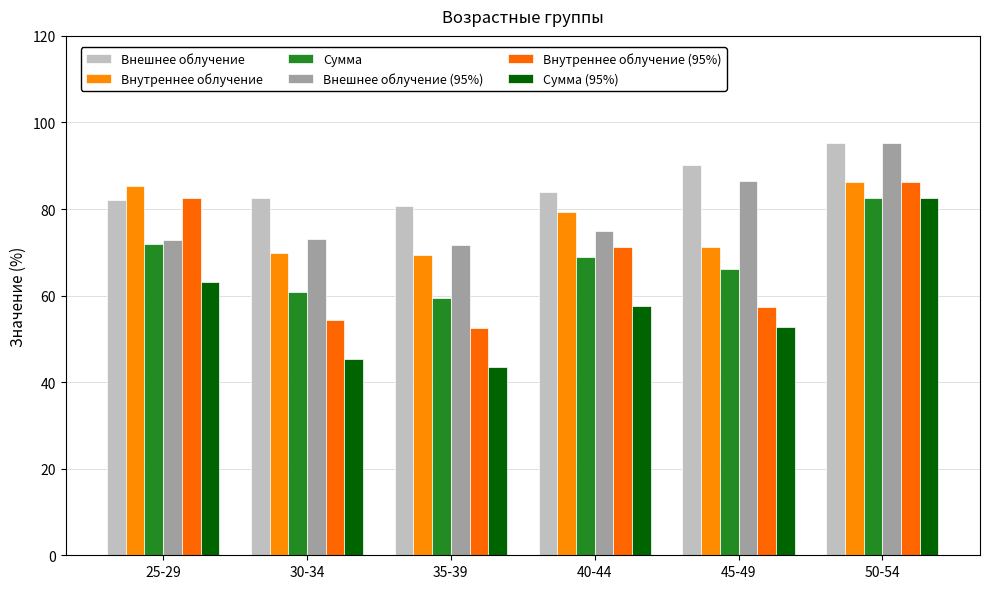

What are all the series names shown in the legend?

Внешнее облучение, Внутреннее облучение, Сумма, Внешнее облучение (95%), Внутреннее облучение (95%), Сумма (95%)